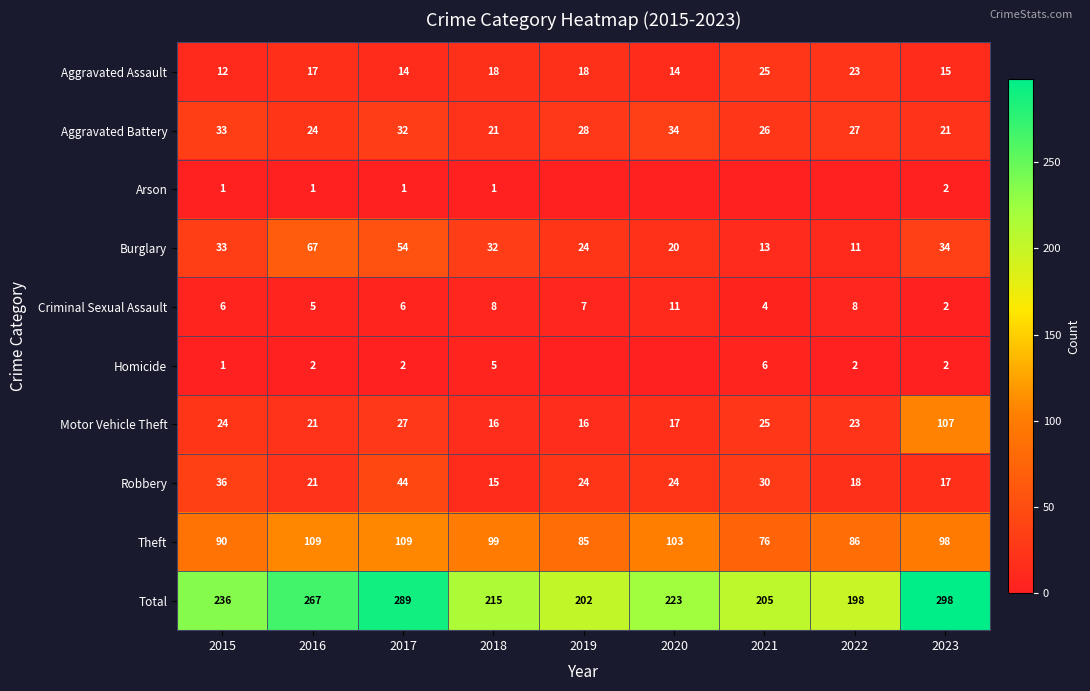

What is the average value of the Motor Vehicle Theft series?

31